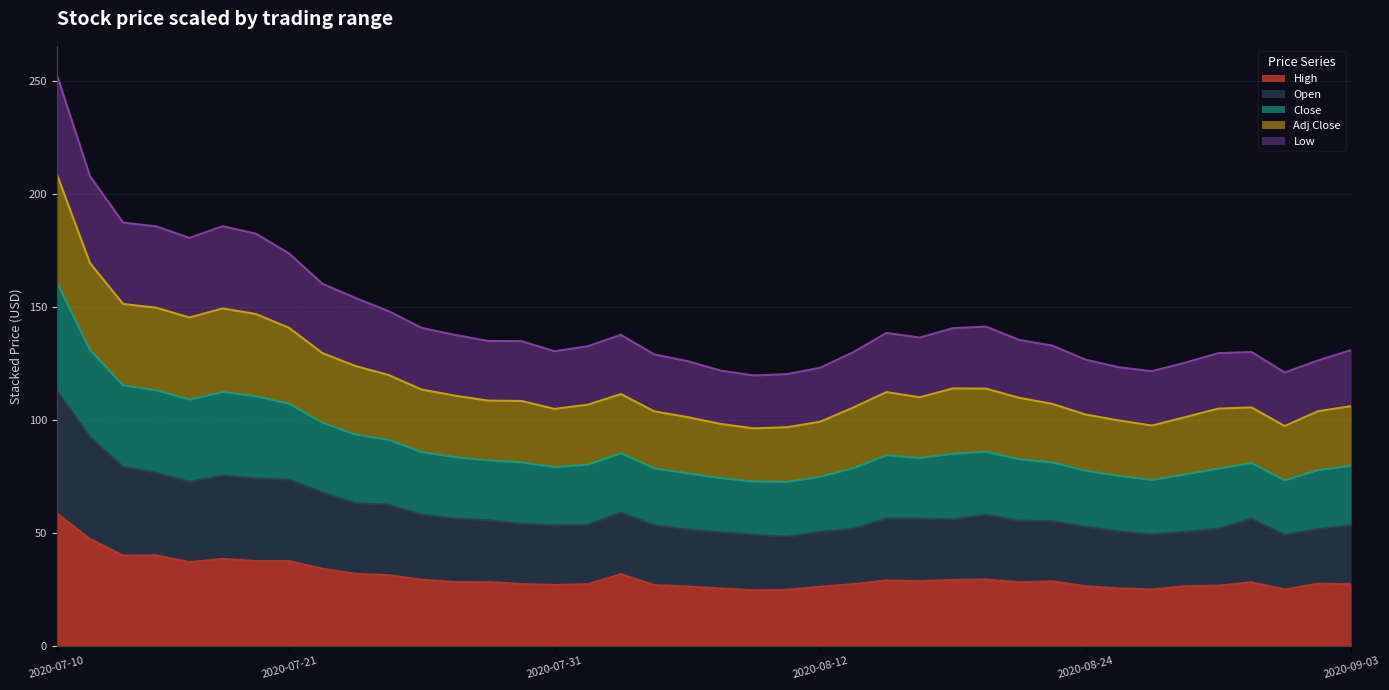

Does the chart have visible grid lines?

Yes